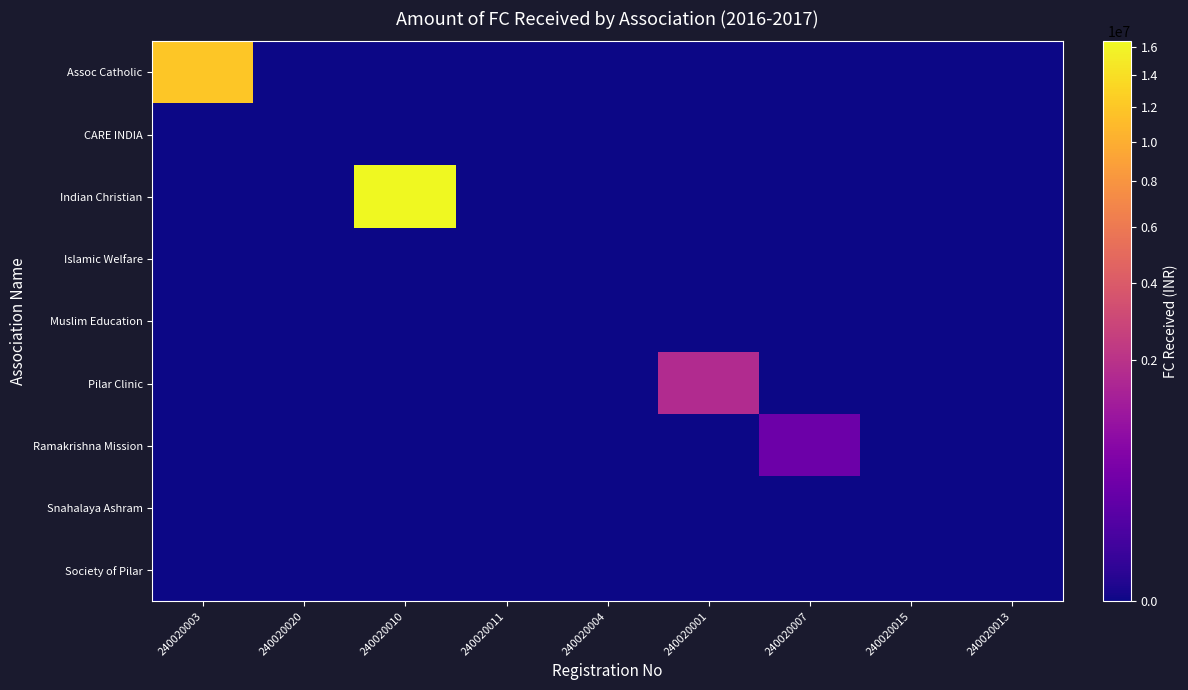

Reading left to right, what are all the values shown in this chart?

Assoc Catholic: 240020003=11875559.0	240020020=0.0	240020010=0.0	240020011=0.0	240020004=0.0	240020001=0.0	240020007=0.0	240020015=0.0	240020013=0.0
CARE INDIA: 240020003=0.0	240020020=0.0	240020010=0.0	240020011=0.0	240020004=0.0	240020001=0.0	240020007=0.0	240020015=0.0	240020013=0.0
Indian Christian: 240020003=0.0	240020020=0.0	240020010=16380048.0	240020011=0.0	240020004=0.0	240020001=0.0	240020007=0.0	240020015=0.0	240020013=0.0
Islamic Welfare: 240020003=0.0	240020020=0.0	240020010=0.0	240020011=0.0	240020004=0.0	240020001=0.0	240020007=0.0	240020015=0.0	240020013=0.0
Muslim Education: 240020003=0.0	240020020=0.0	240020010=0.0	240020011=0.0	240020004=0.0	240020001=0.0	240020007=0.0	240020015=0.0	240020013=0.0
Pilar Clinic: 240020003=0.0	240020020=0.0	240020010=0.0	240020011=0.0	240020004=0.0	240020001=1689429.0	240020007=0.0	240020015=0.0	240020013=0.0
Ramakrishna Mission: 240020003=0.0	240020020=0.0	240020010=0.0	240020011=0.0	240020004=0.0	240020001=0.0	240020007=306985.0	240020015=0.0	240020013=0.0
Snahalaya Ashram: 240020003=0.0	240020020=0.0	240020010=0.0	240020011=0.0	240020004=0.0	240020001=0.0	240020007=0.0	240020015=0.0	240020013=0.0
Society of Pilar: 240020003=0.0	240020020=0.0	240020010=0.0	240020011=0.0	240020004=0.0	240020001=0.0	240020007=0.0	240020015=0.0	240020013=0.0